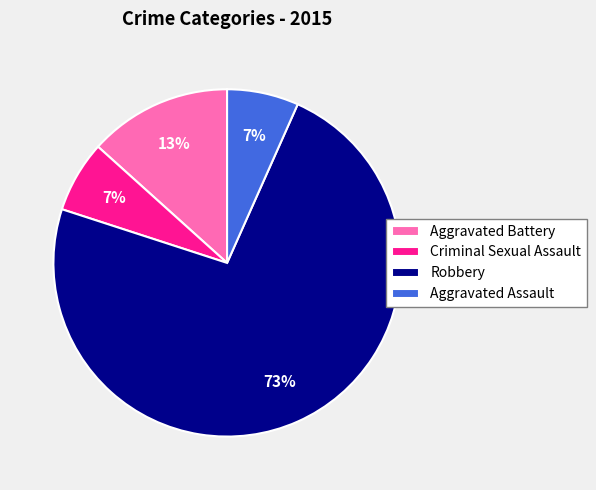

Does Aggravated Battery account for over 50% of the chart?

No